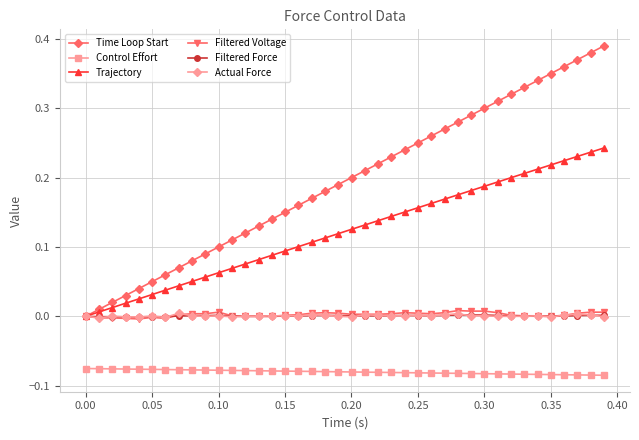

Is this an area chart (filled region under the line)?

No